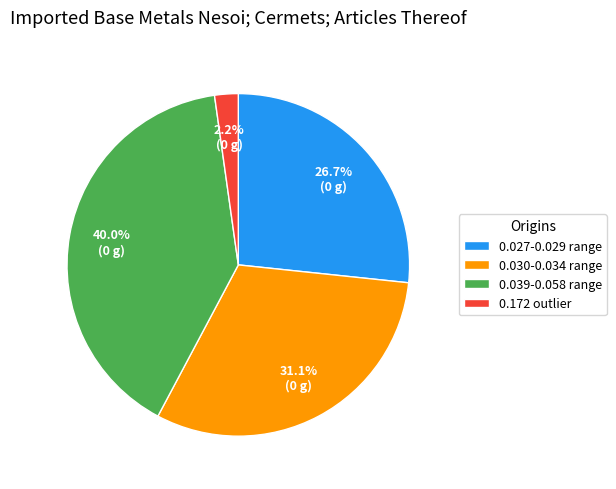

Rank the categories by value from lowest to highest.

0.172 outlier, 0.027-0.029 range, 0.030-0.034 range, 0.039-0.058 range